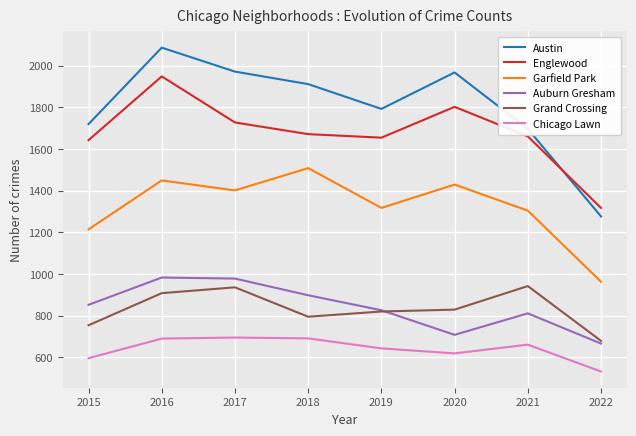

What is the minimum value for Grand Crossing?

679